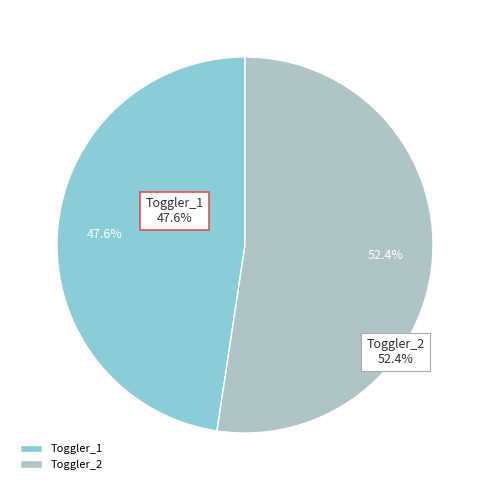

How many slices are in this pie chart?

2